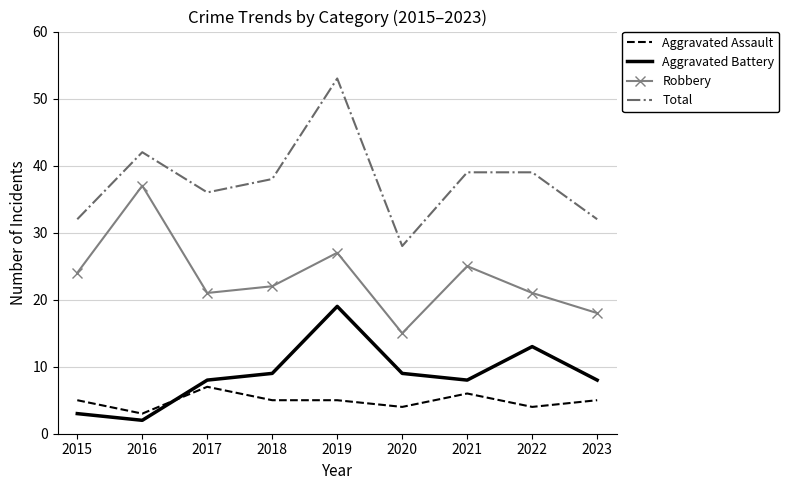

What is the difference between the Robbery values at 2015 and 2016?

13